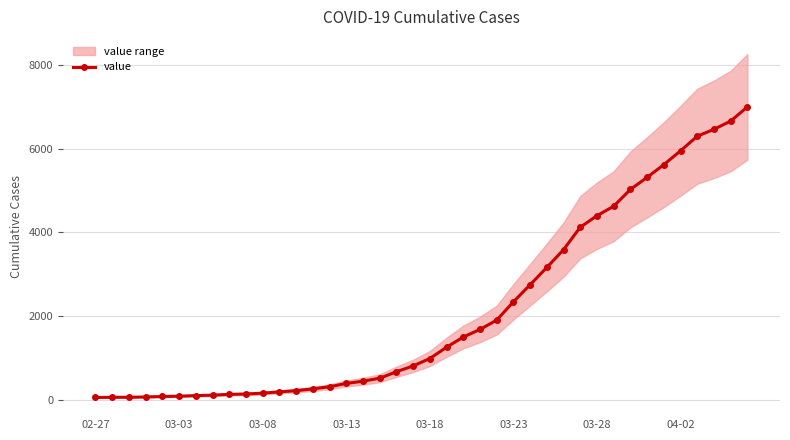

What is the change in value from 8 to 37?

+6322